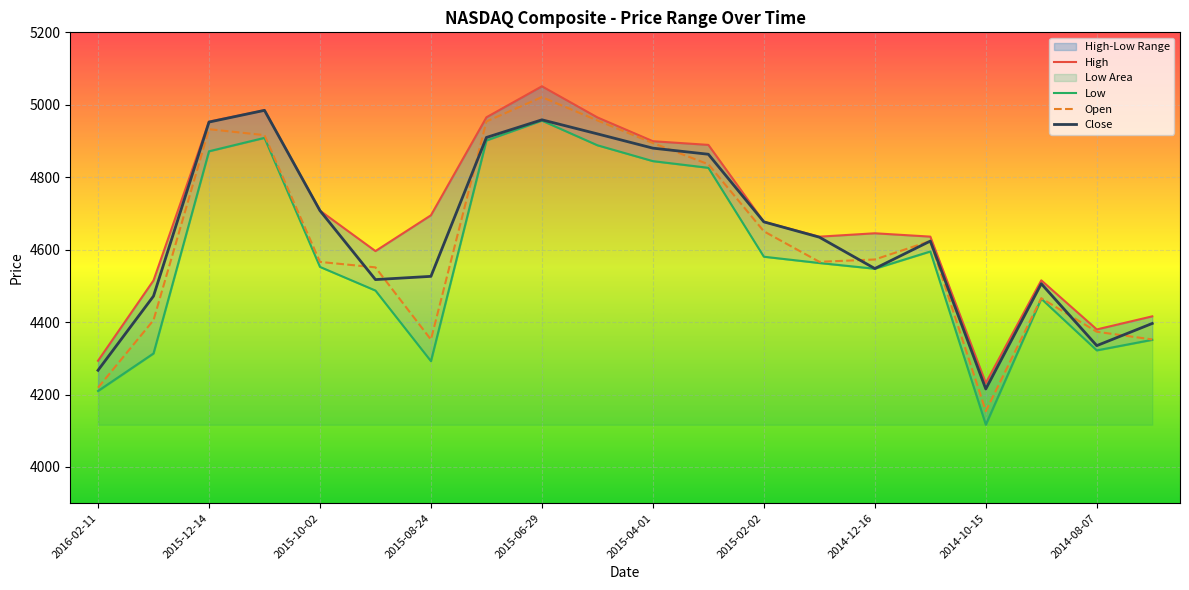

Which series has the widest spread of values?

Open